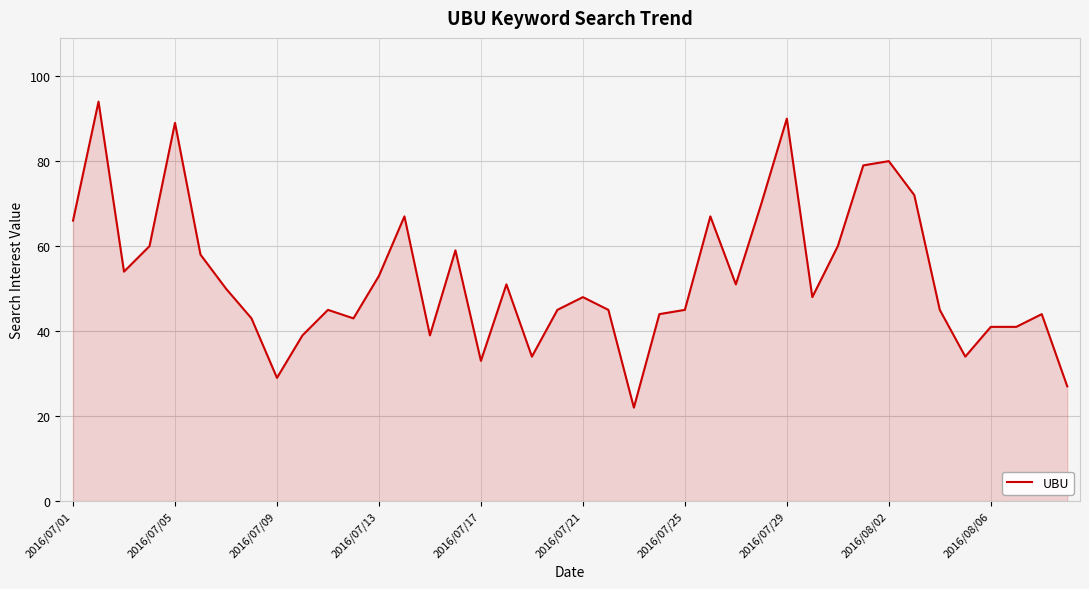

What is the smallest value displayed?

22